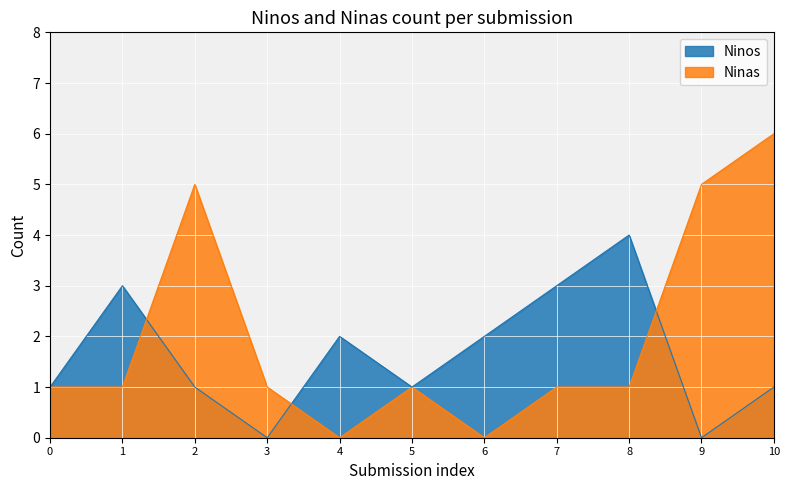

Which category has the highest value in the Ninas series?

10